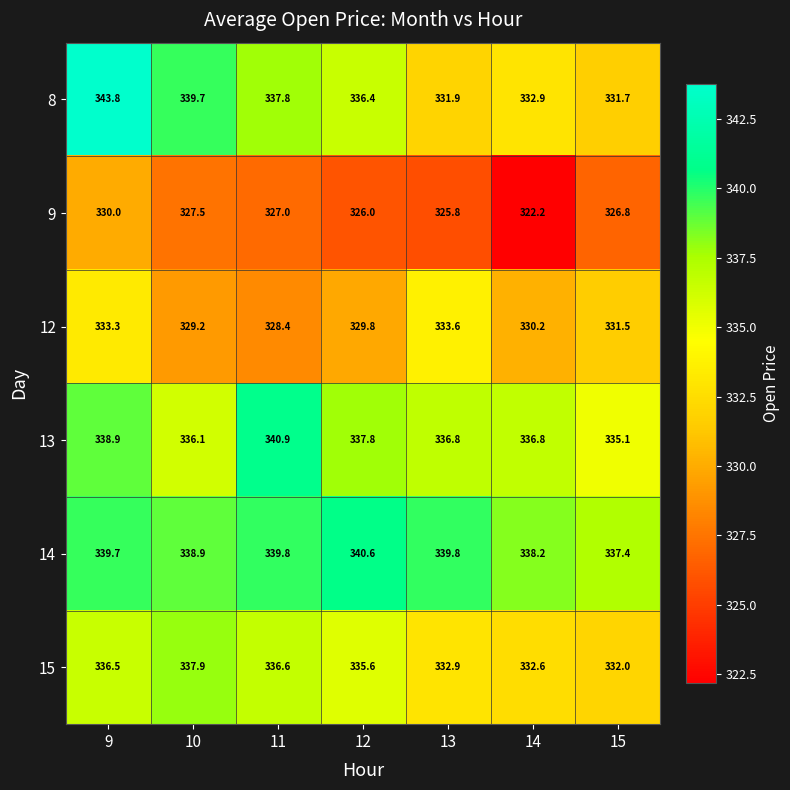

What is the maximum value for 14?

340.6